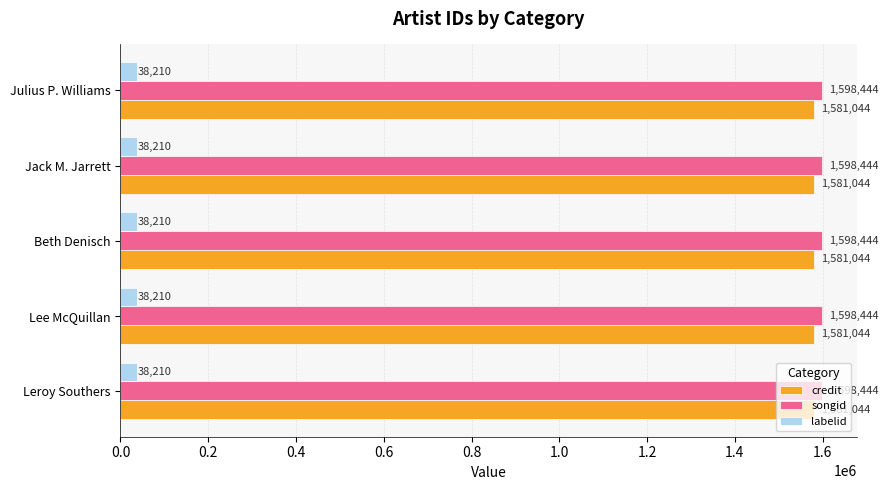

What is the maximum value for songid?

1598444